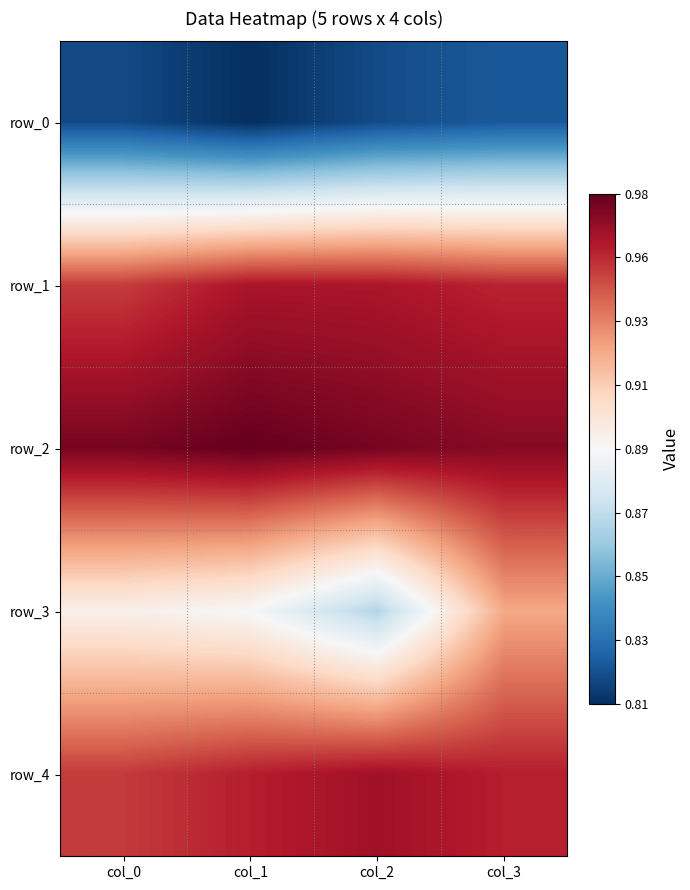

Which series has the largest range (max minus min)?

row_3